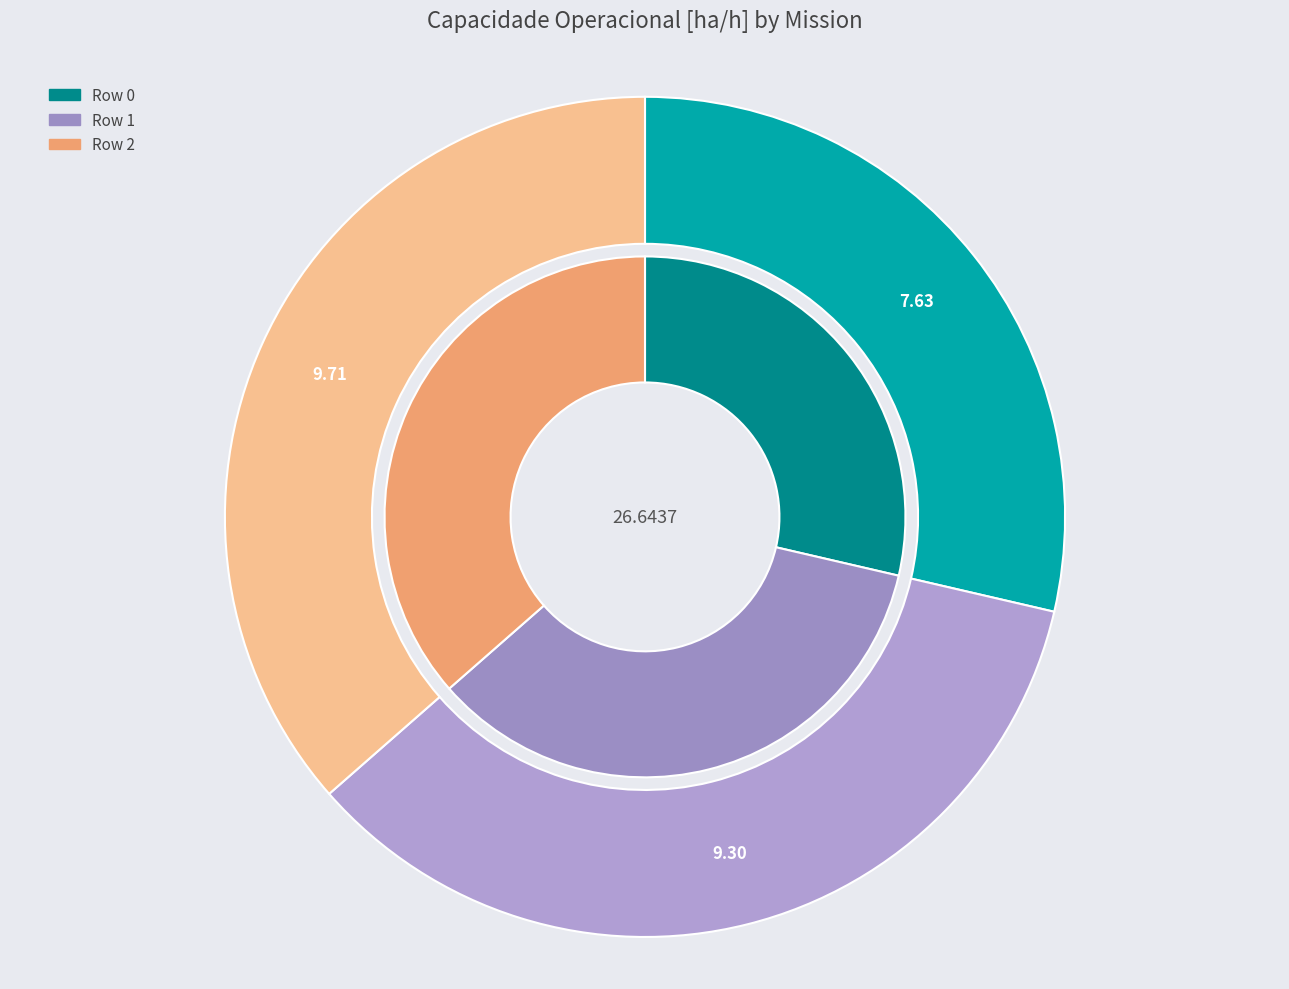

To the nearest percent, what is the difference between the largest and smallest slice percentages?

8%